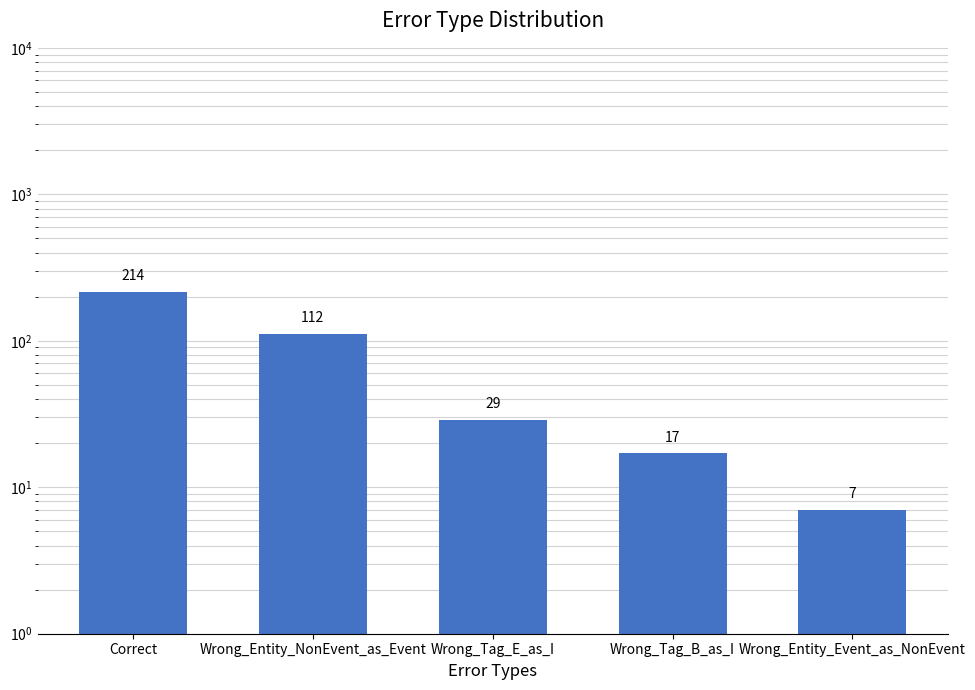

Reading left to right, what are all the values shown in this chart?

214	112	29	17	7